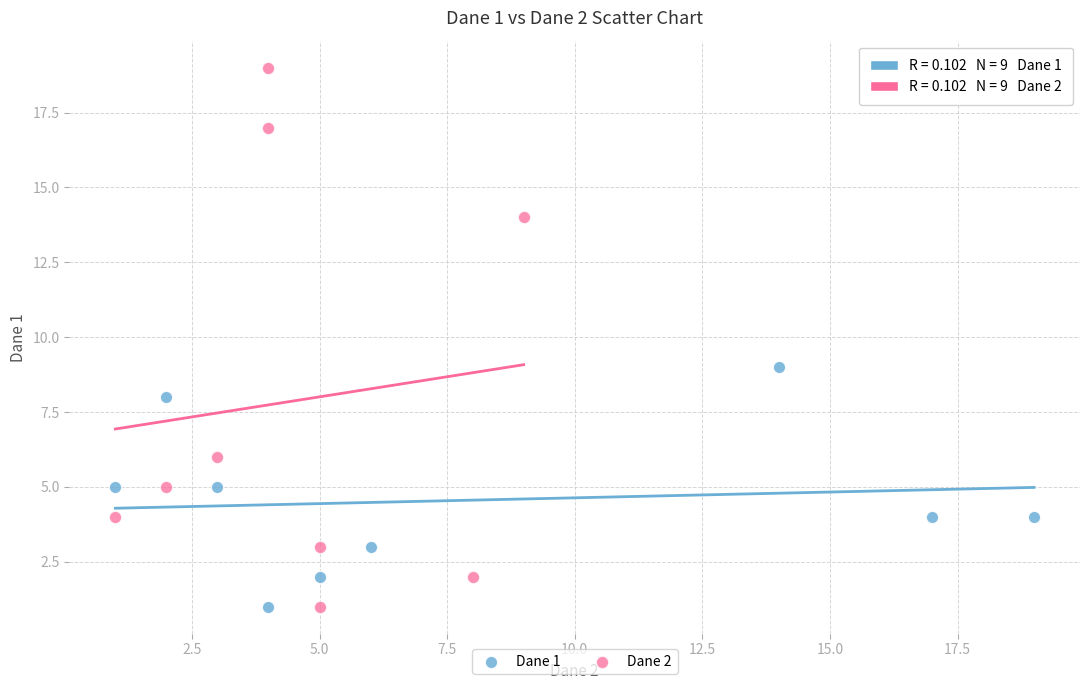

Which series reaches the maximum Y coordinate?

Dane 2